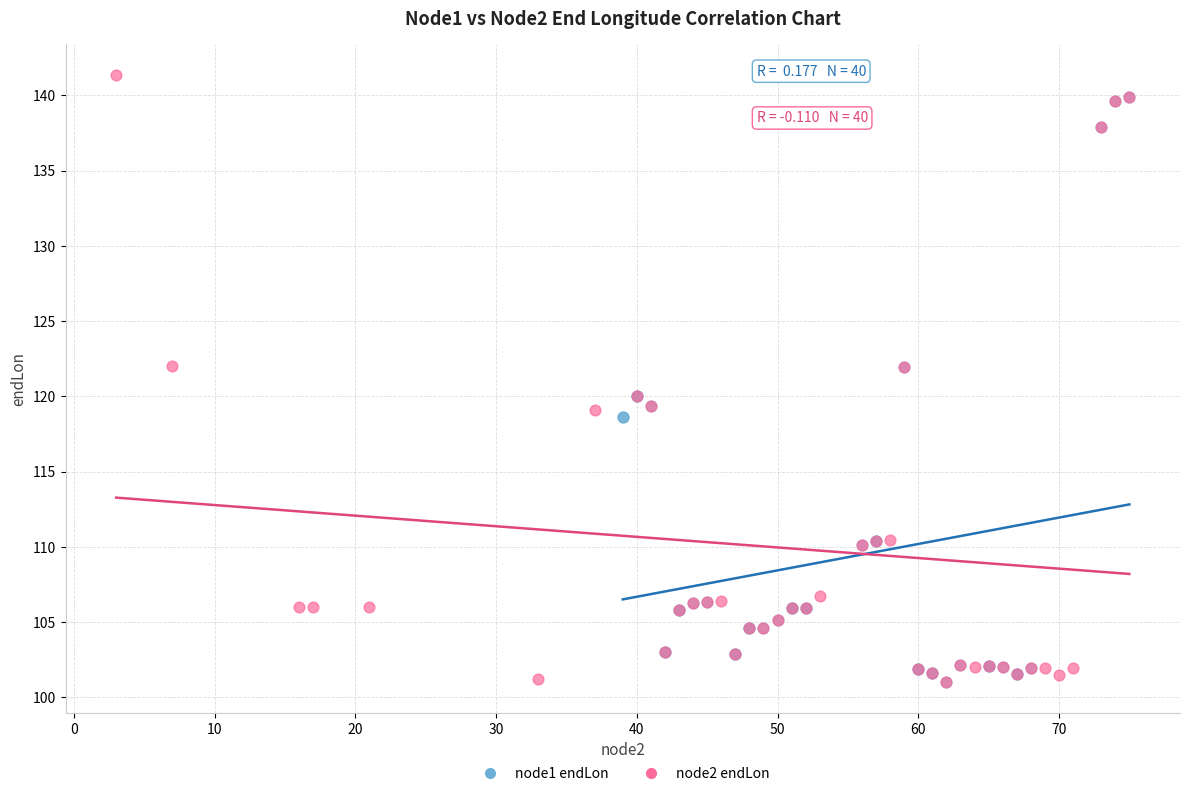

Which series contains the highest Y value?

node2 endLon